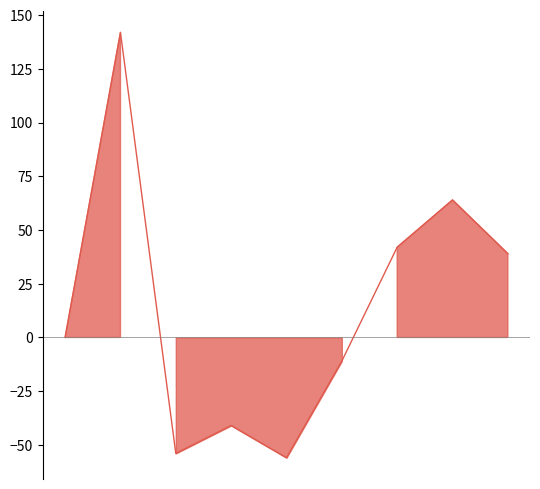

The Homicide series shows 26 at 2021. True or false?

False